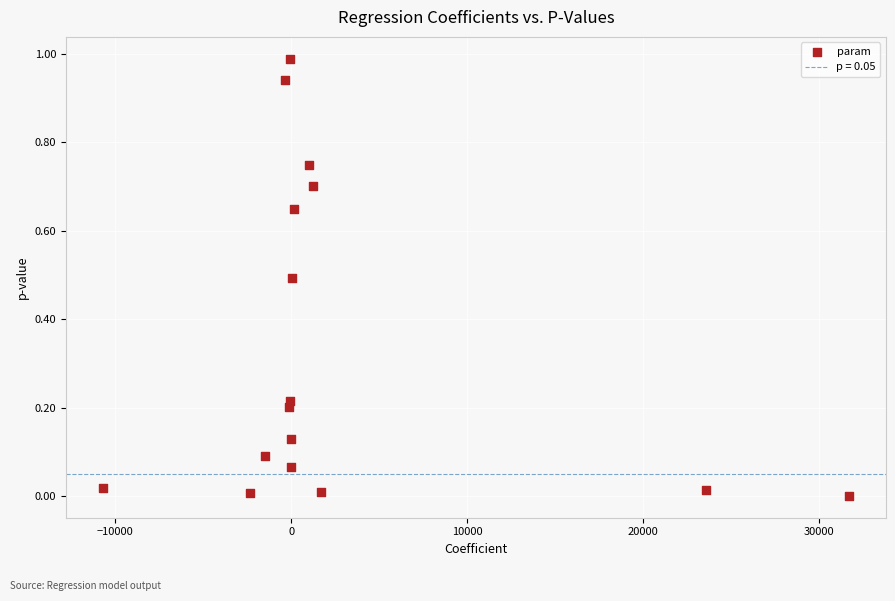

What is the range of X values (max minus min)?

42369.3